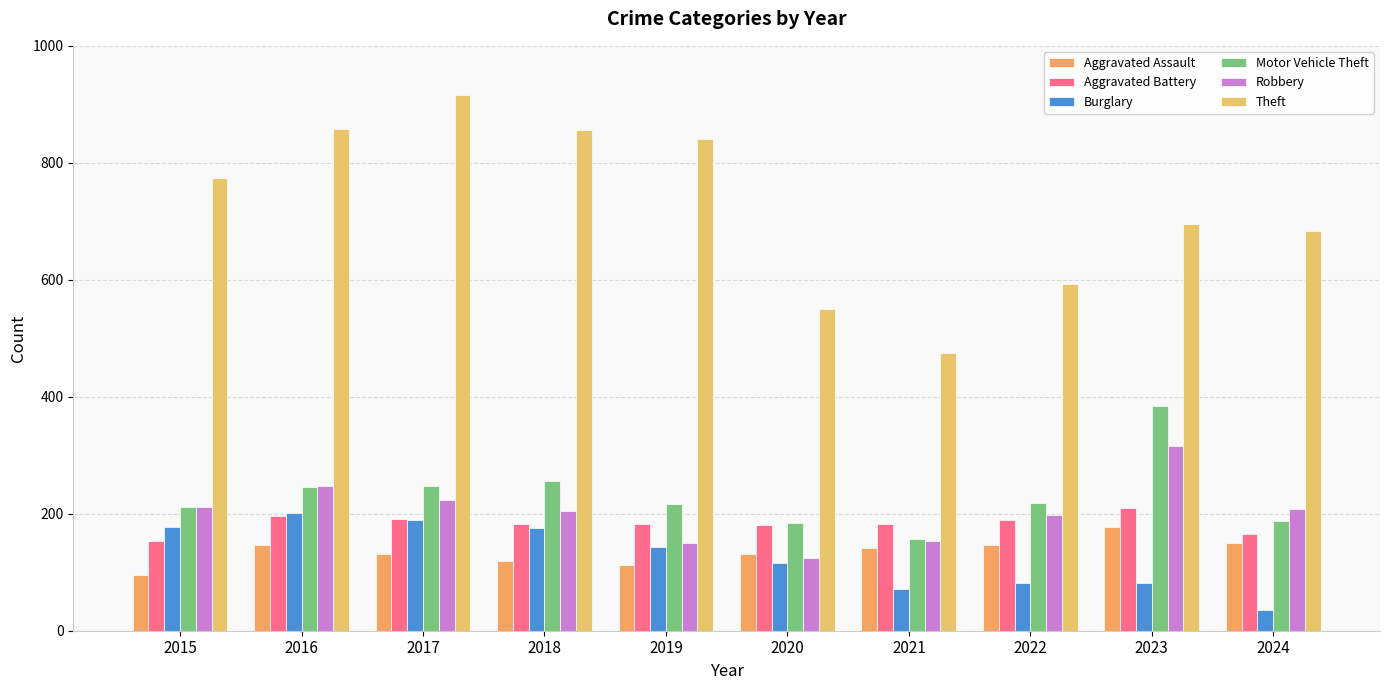

What is the sum of the Aggravated Battery values at 2015 and 2016?

350